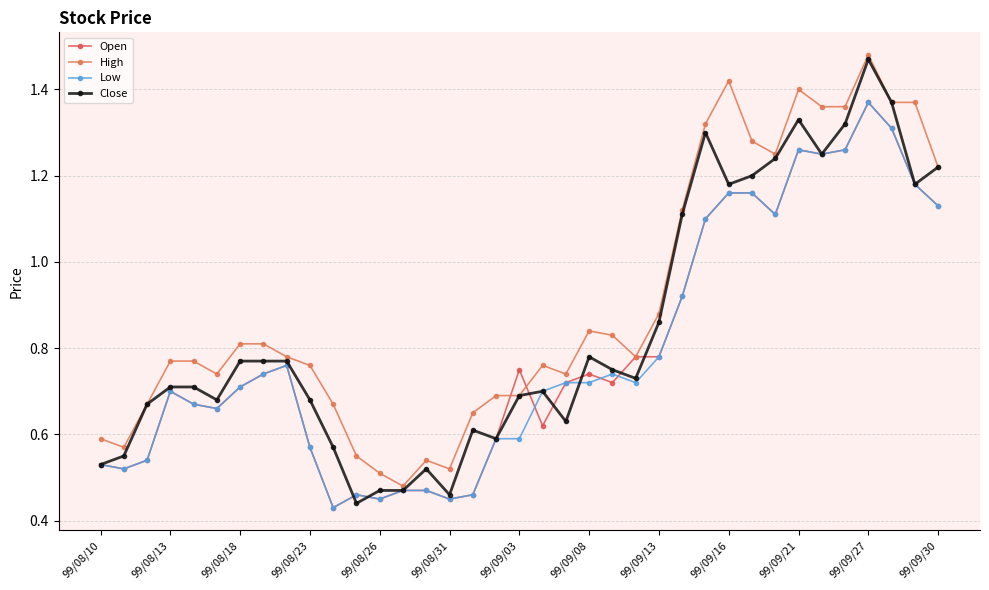

At which category does Low reach its first local peak?

99/08/13